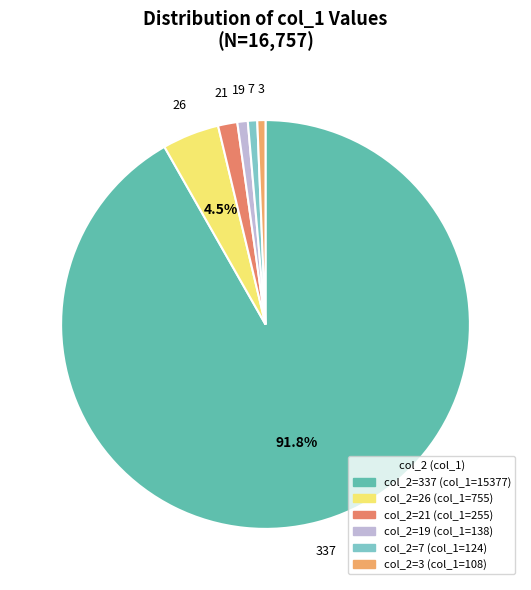

Count the number of slices in the pie.

6